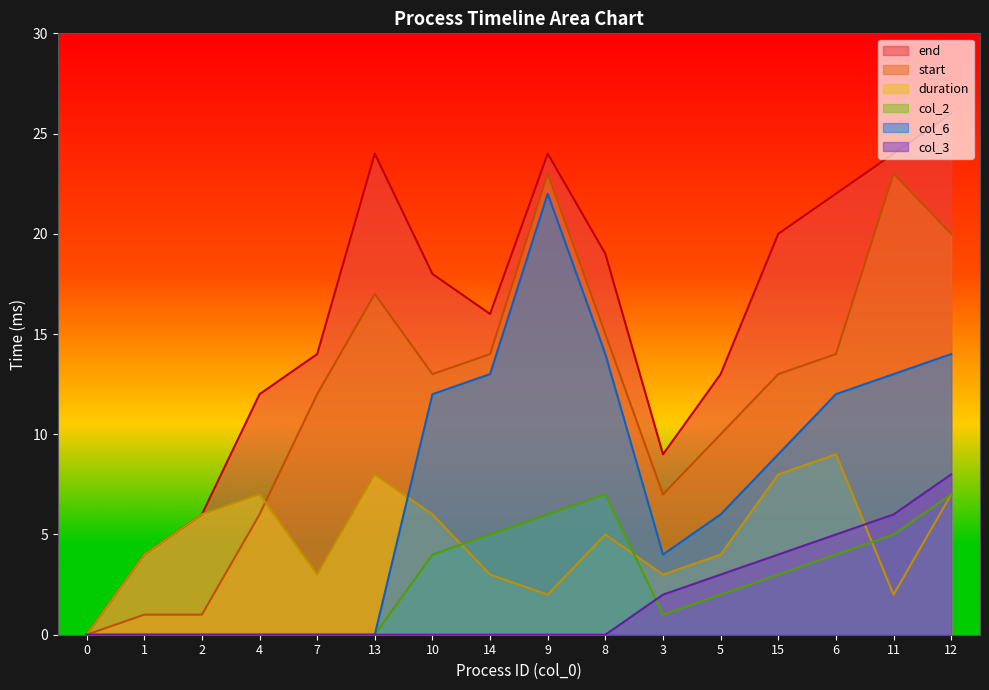

What position from the right is 9?

8